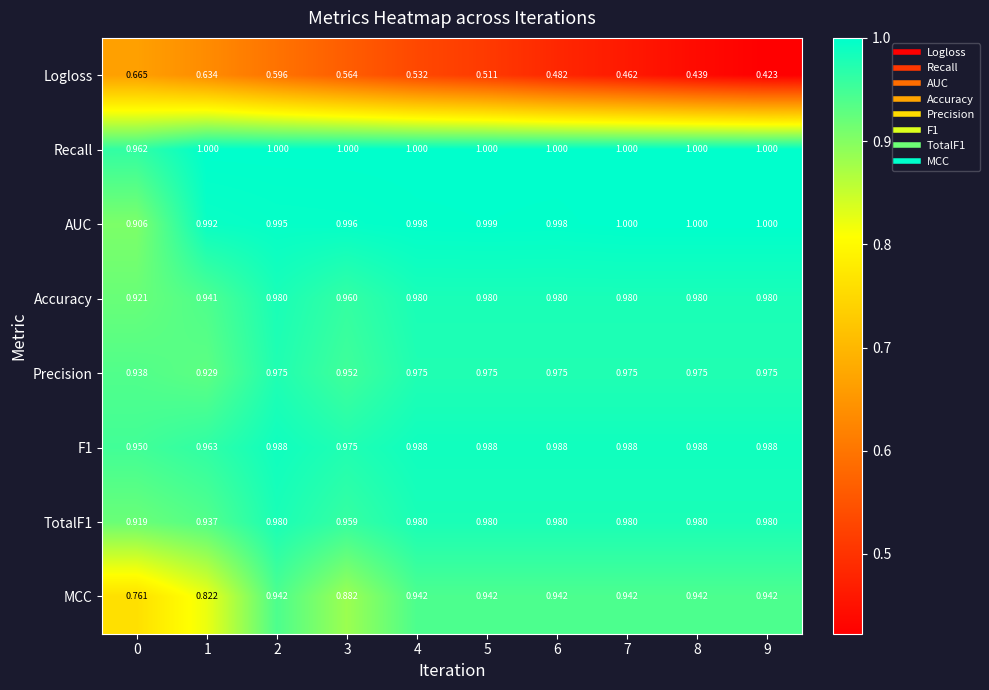

Between 1 and 3, which series saw the biggest shift?

Logloss